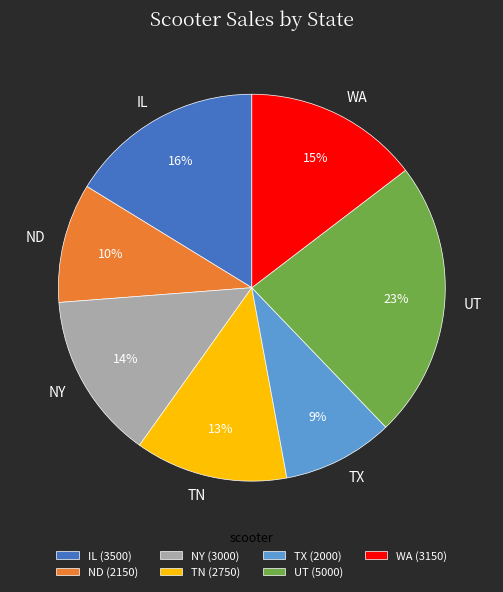

Which category has the smallest portion of the pie?

TX